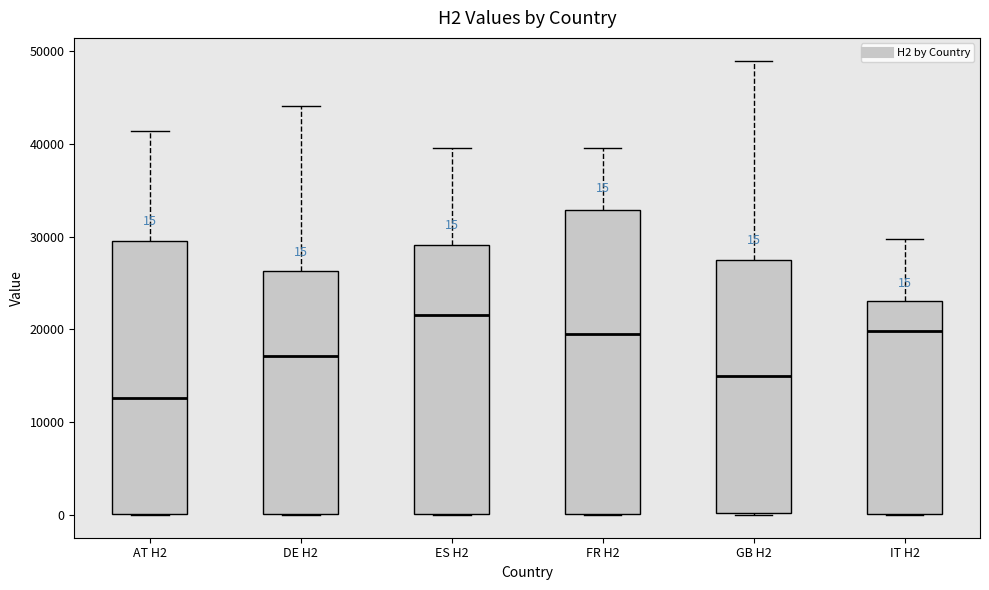

Comparing the boxes themselves (not the whiskers), which one is the tallest?

FR H2